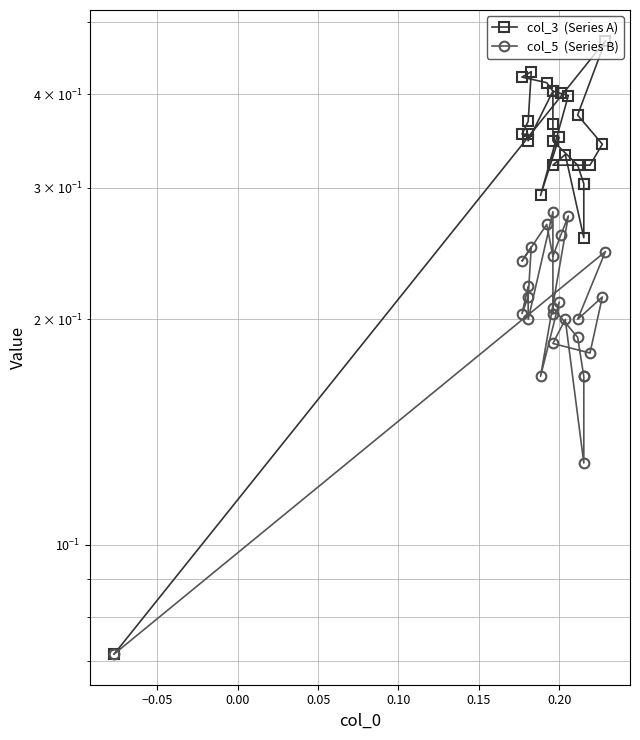

How many lines are shown in the chart?

2